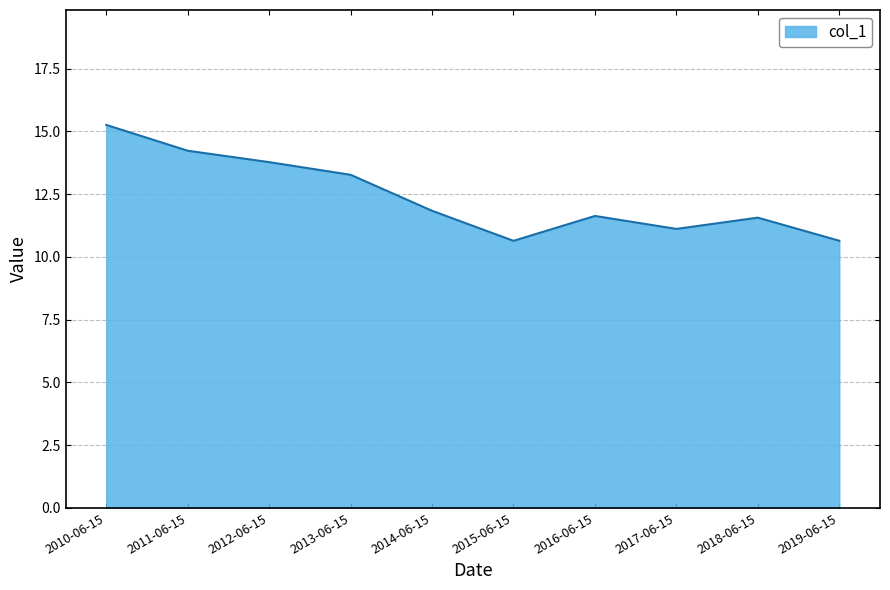

Reading right to left, list all the values displayed in this chart.

10.6	11.6	11.1	11.6	10.6	11.8	13.3	13.8	14.2	15.3